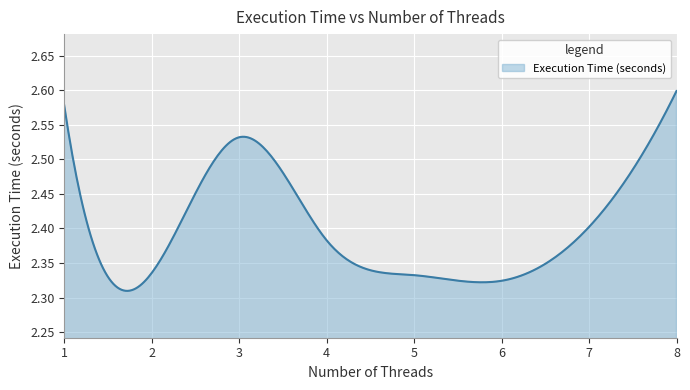

How many lines are shown in the chart?

1